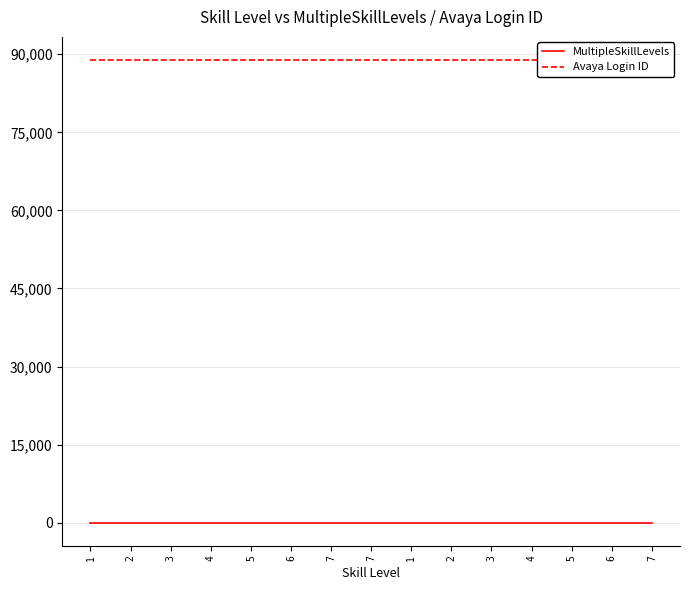

Read the MultipleSkillLevels value at 3.

3